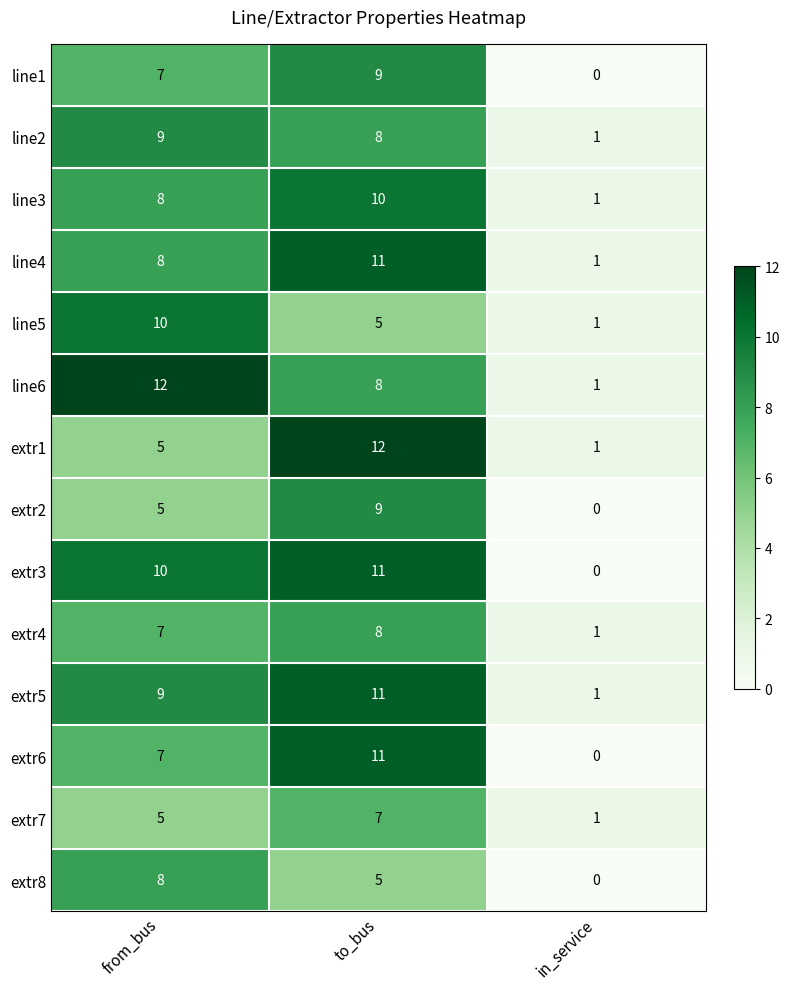

The value of line3 at from_bus is 8. True or false?

True